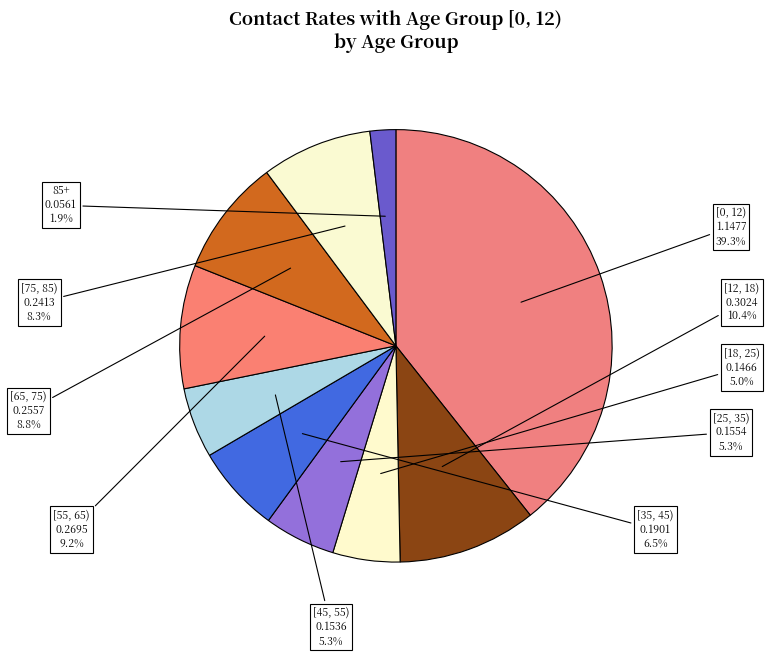

Is there any slice that represents more than half of the pie?

No